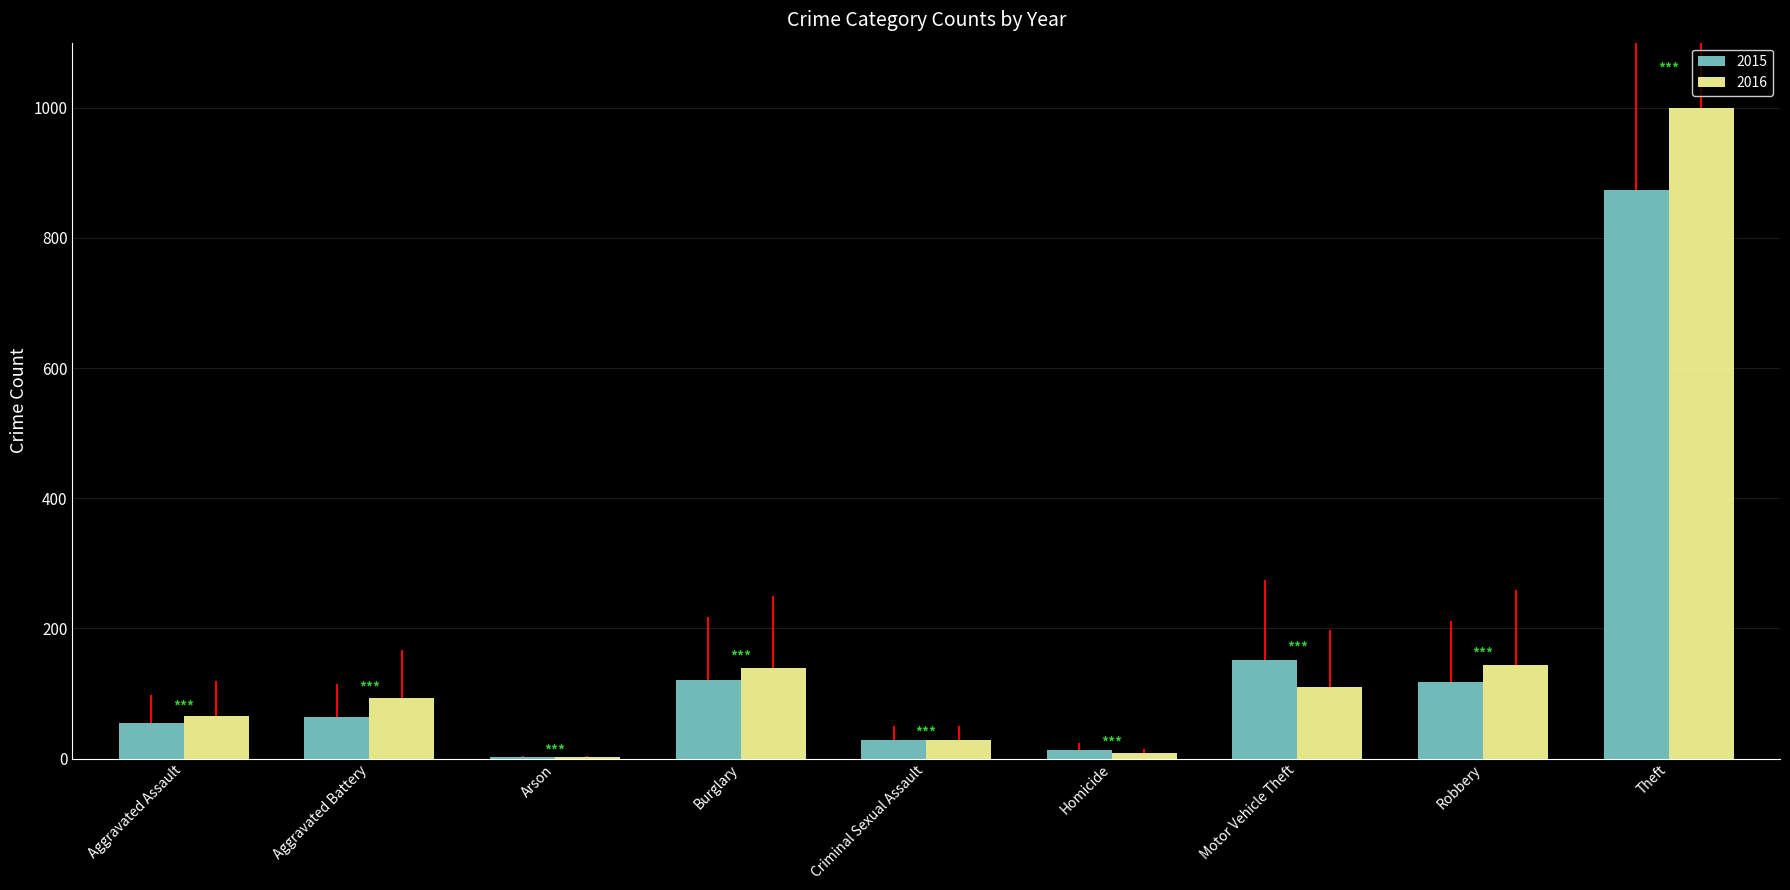

What value does the 2016 series have at Aggravated Battery?

93